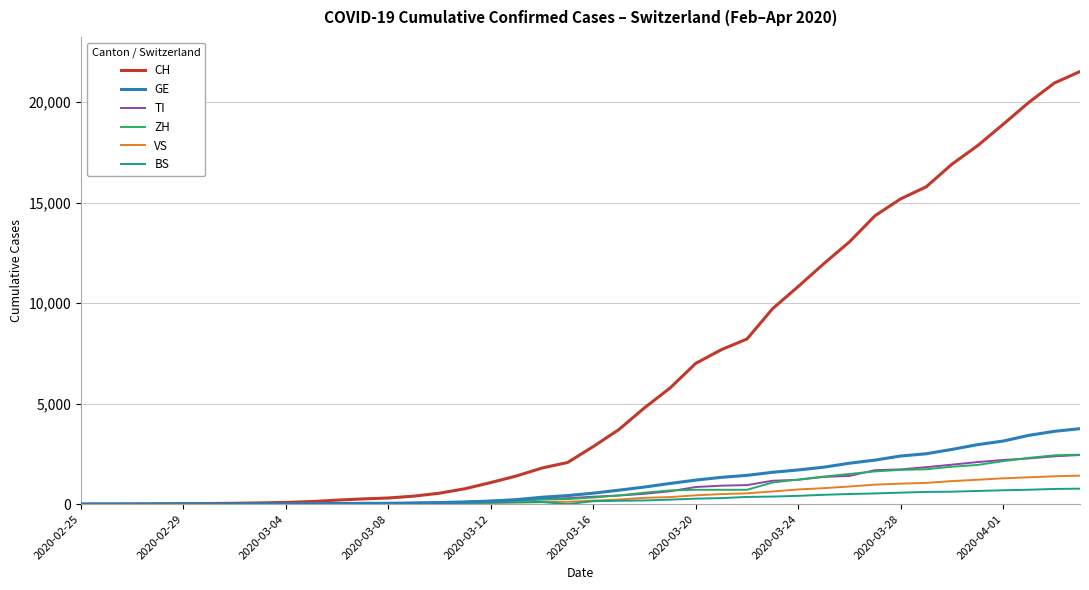

Which series has the widest spread of values?

CH